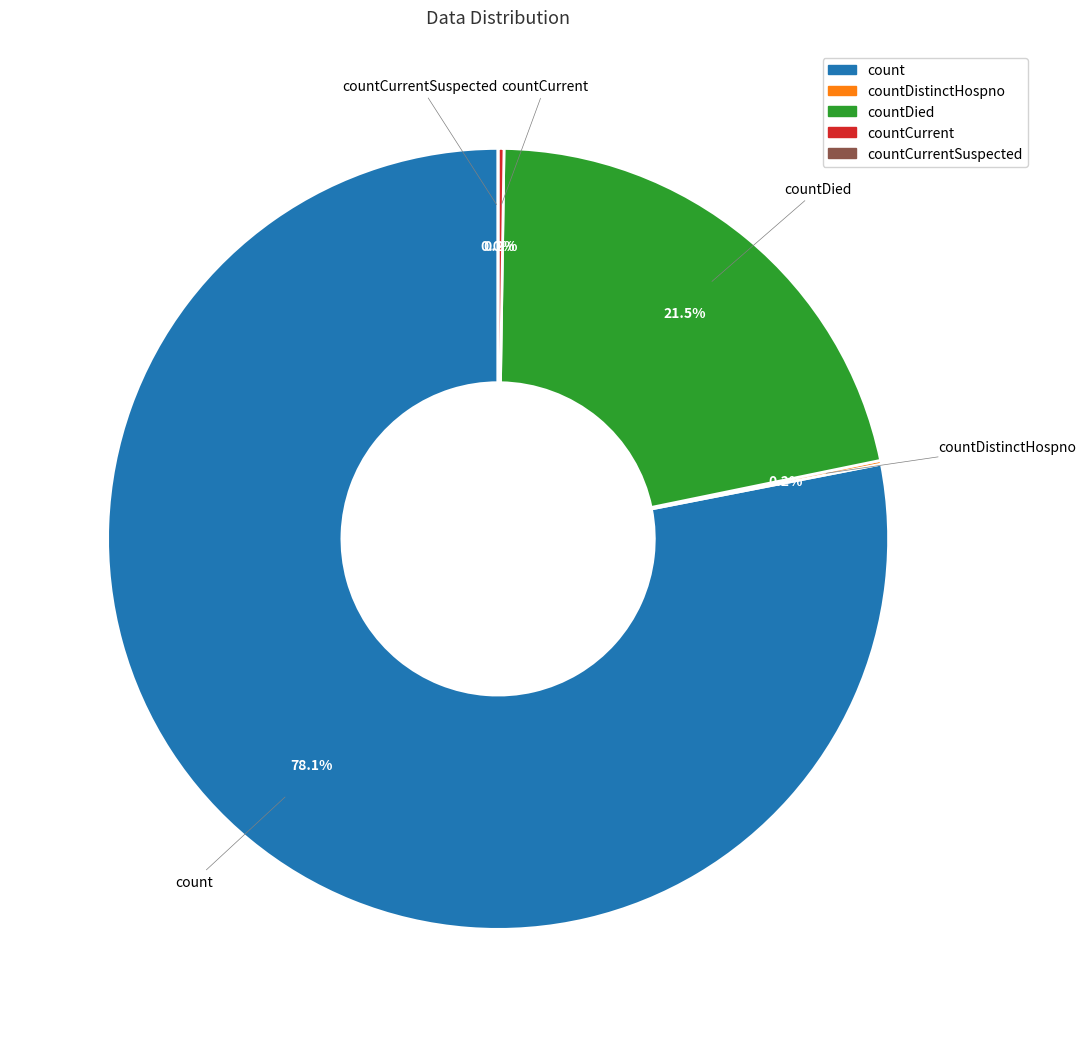

Which has a higher value, countCurrent or countDied?

countDied